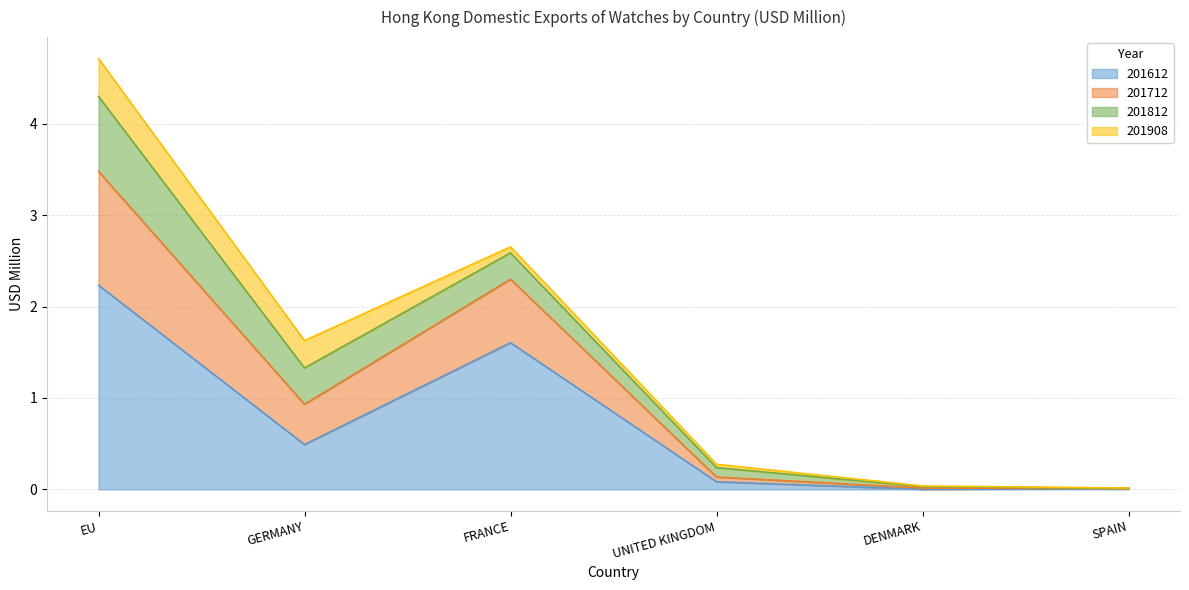

In 201612, how many points are lower than both neighbors (excluding endpoints)?

2